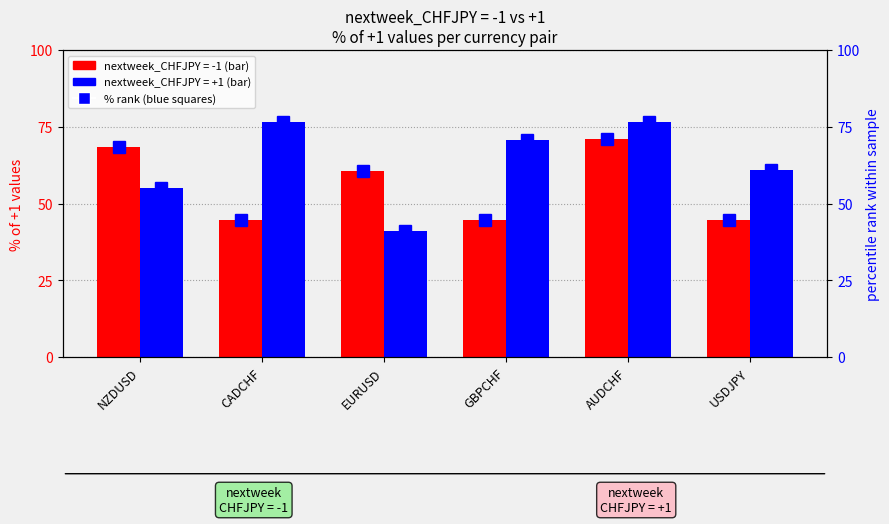

Is the value of % rank pos group at USDJPY greater than the value of % rank neg group at NZDUSD?

No